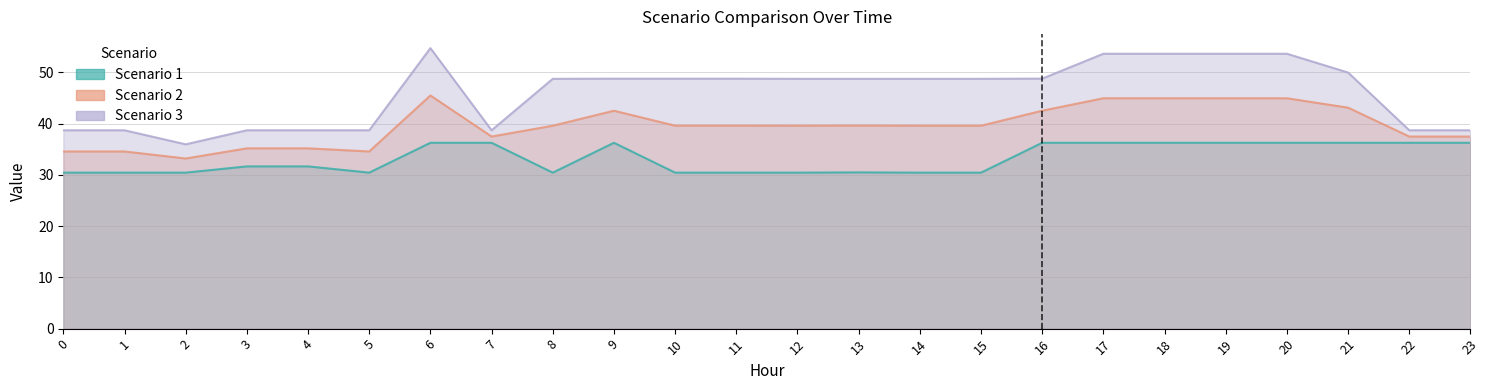

True or false: Scenario 2 and Scenario 1 intersect in this chart.

False